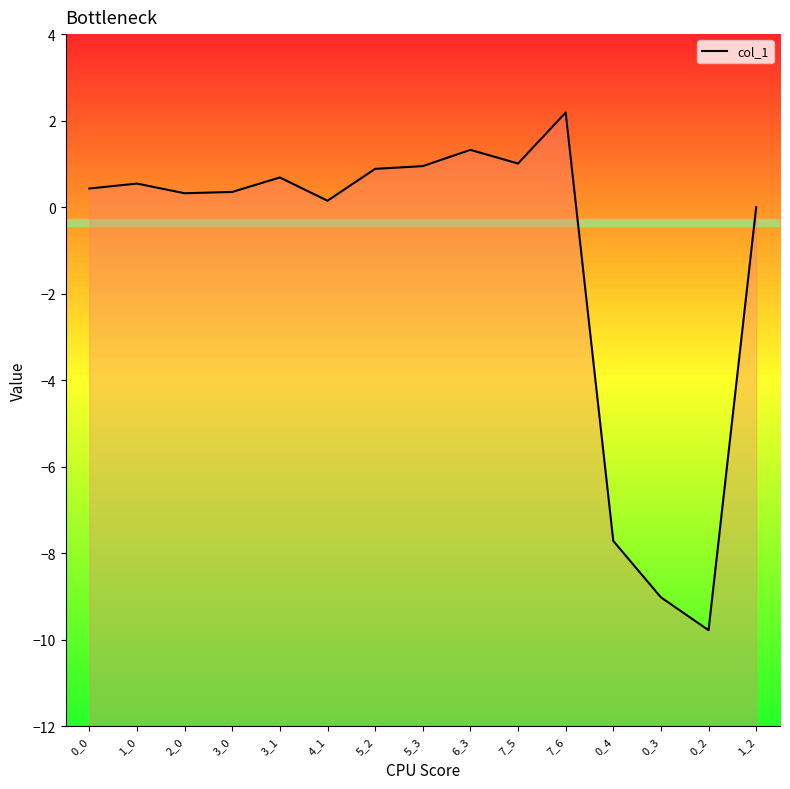

Rank the categories by value from highest to lowest.

7_6, 6_3, 7_5, 5_3, 5_2, 3_1, 1_0, 0_0, 3_0, 2_0, 4_1, 1_2, 0_4, 0_3, 0_2